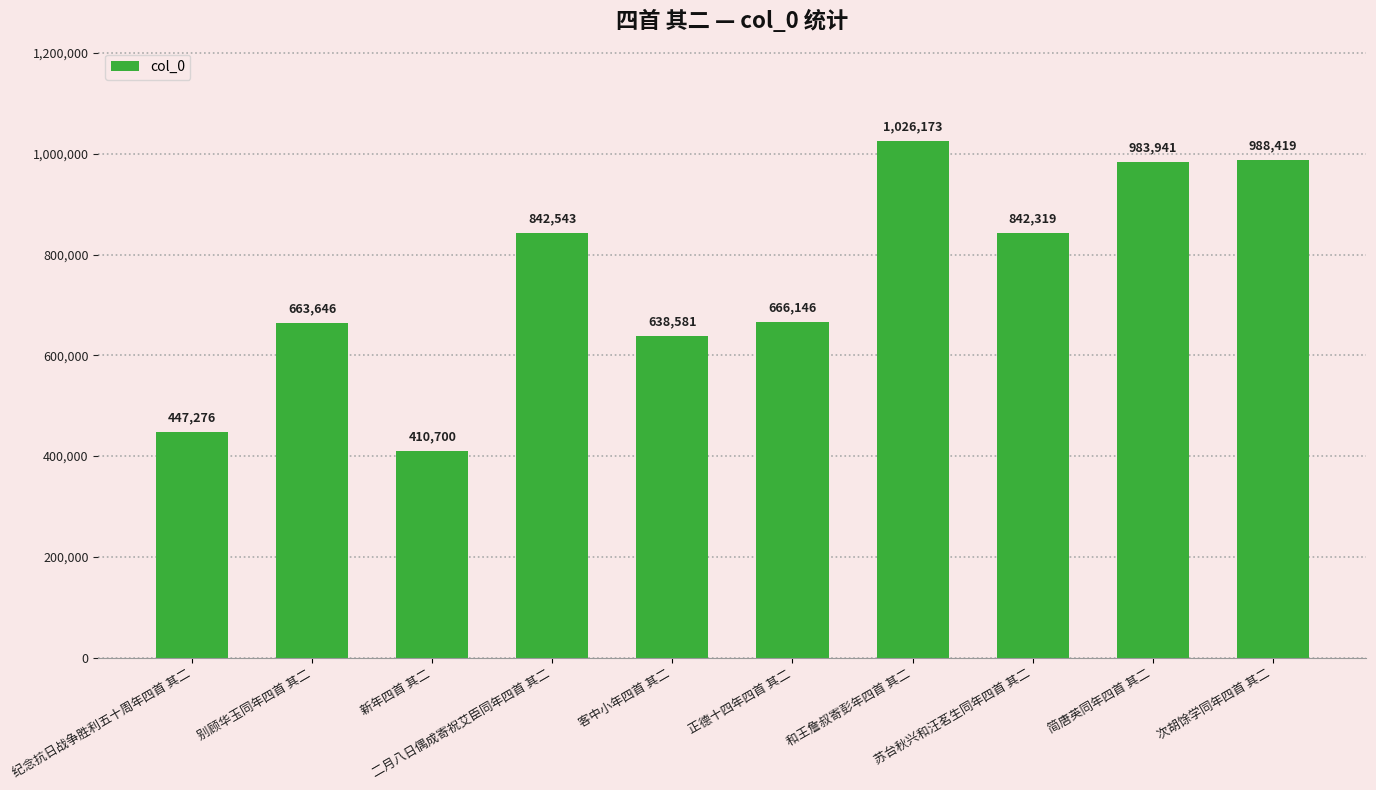

List the labels in order of value, largest first.

和王詹叔寄彭年四首 其二, 次胡馀学同年四首 其二, 简唐英同年四首 其二, 二月八日偶成寄祝艾臣同年四首 其二, 苏台秋兴和汪茗生同年四首 其二, 正德十四年四首 其二, 别顾华玉同年四首 其二, 客中小年四首 其二, 纪念抗日战争胜利五十周年四首 其二, 新年四首 其二